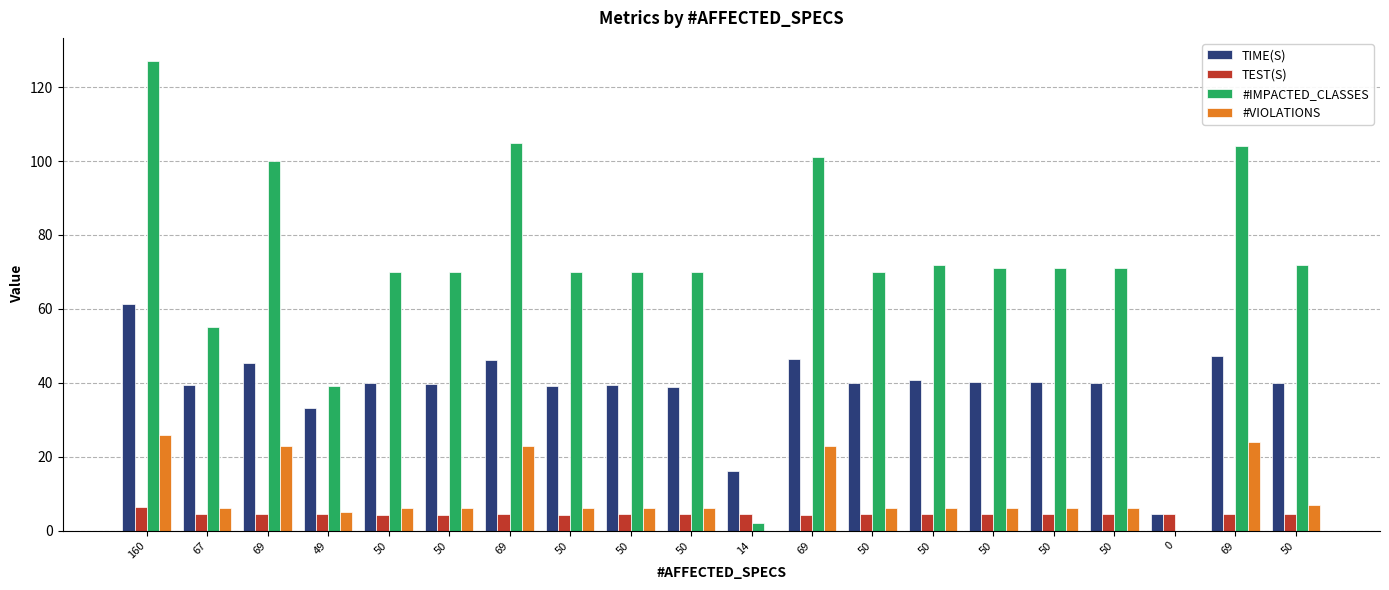

At how many categories does at least one series exceed 43?

17